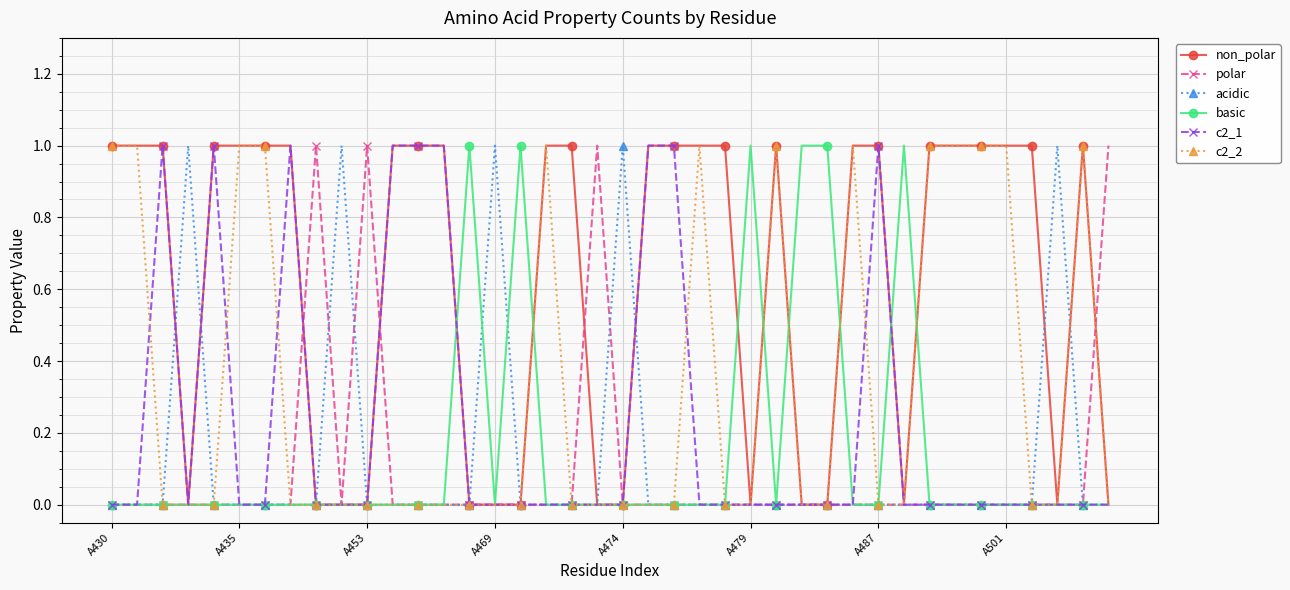

Which series has the largest total across all categories?

non_polar